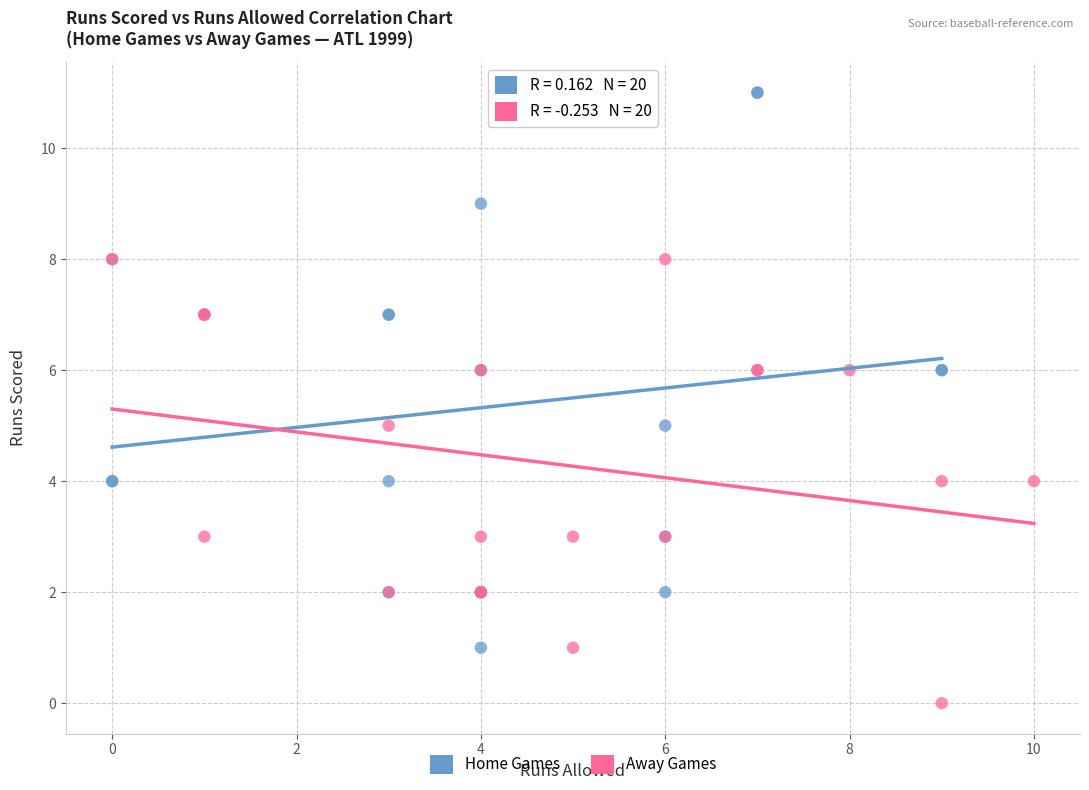

What are all the series names shown in the legend?

Home Games, Away Games